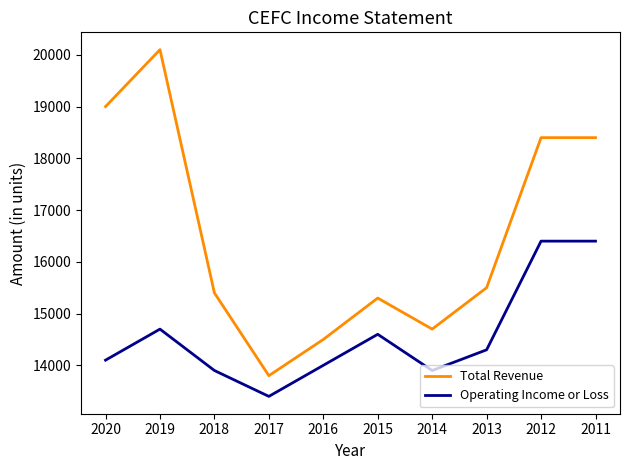

Which category has the lowest value in the Total Revenue series?

2017